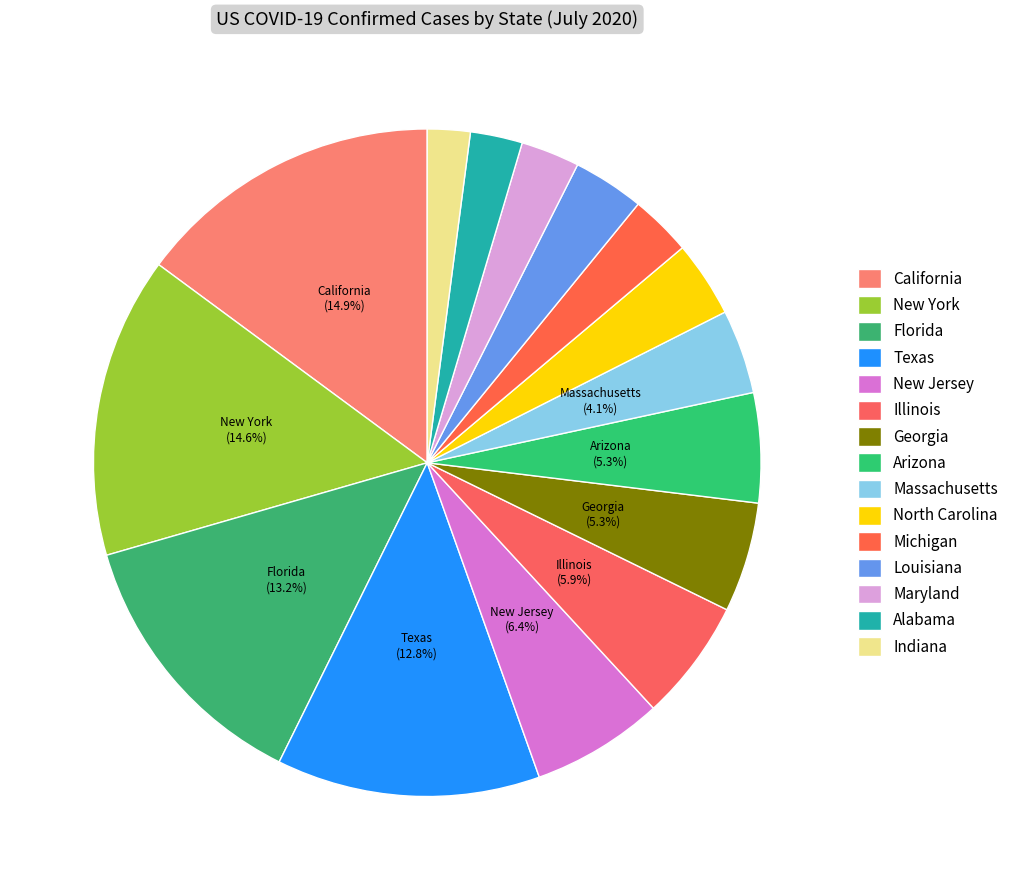

To the nearest percent, what is the average slice percentage?

7%